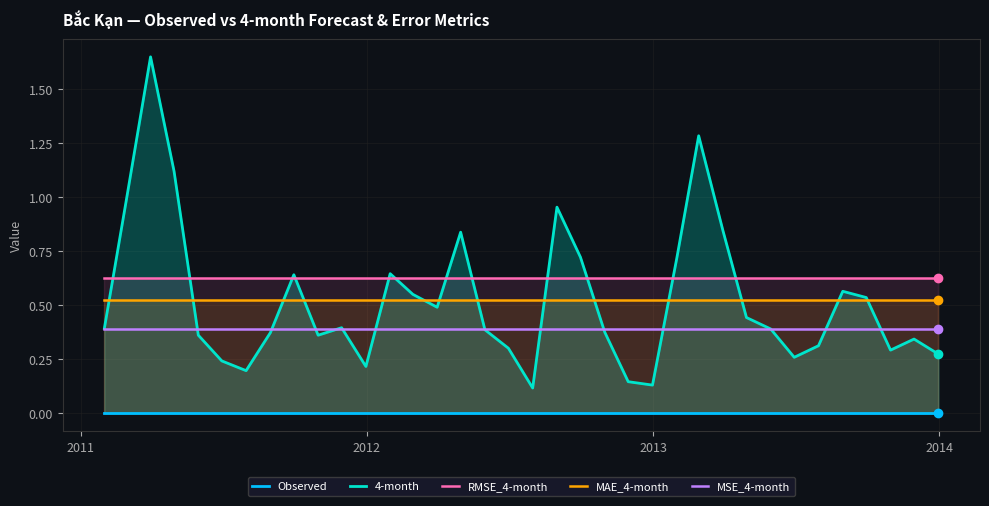

List the series in order of their peak value, highest first.

4-month, RMSE_4-month, MAE_4-month, MSE_4-month, Observed